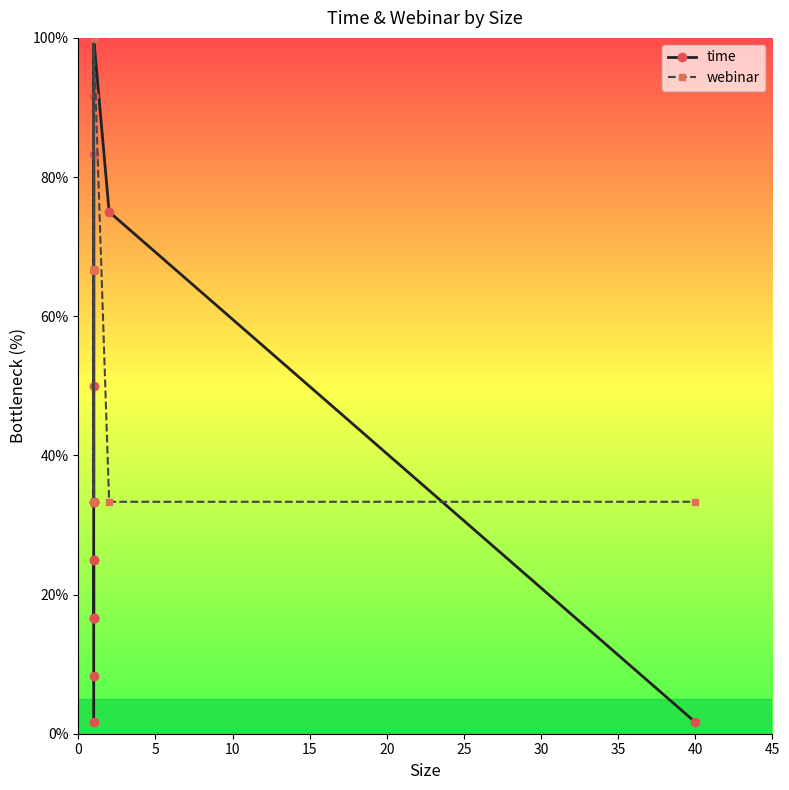

What is the difference between the second highest and minimum values in the webinar series?

66.7